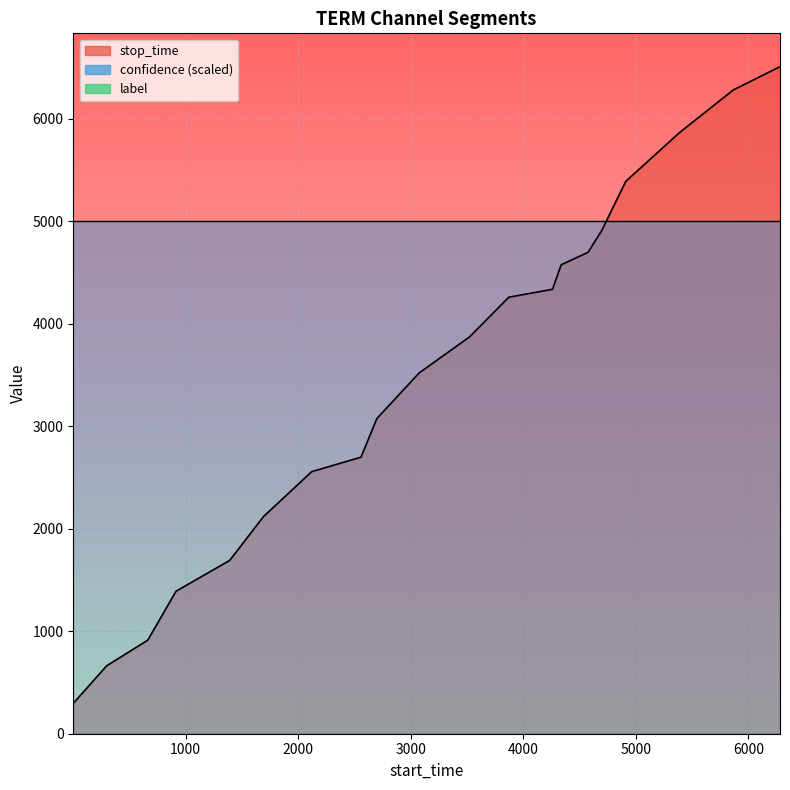

Which series has the largest total across all categories?

stop_time